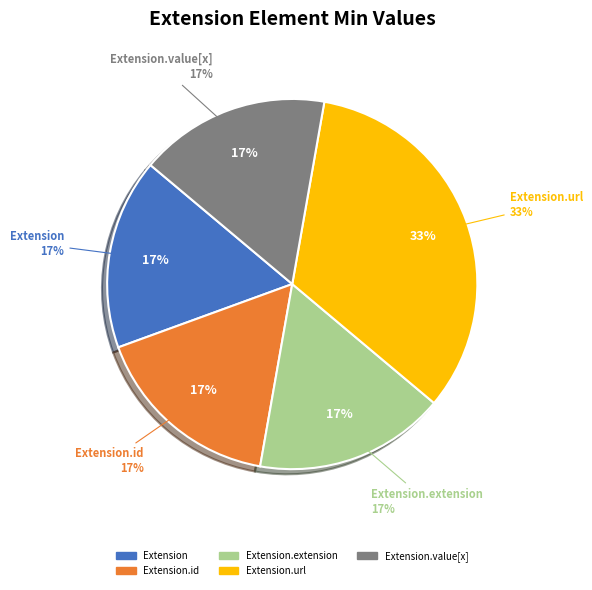

How many segments does this pie chart have?

5